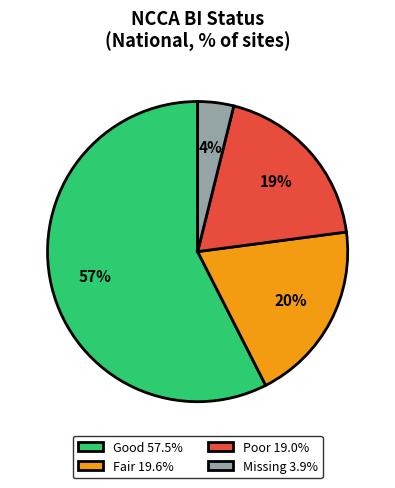

Combined, do Poor 19.0% and Fair 19.6% account for over 50%?

No